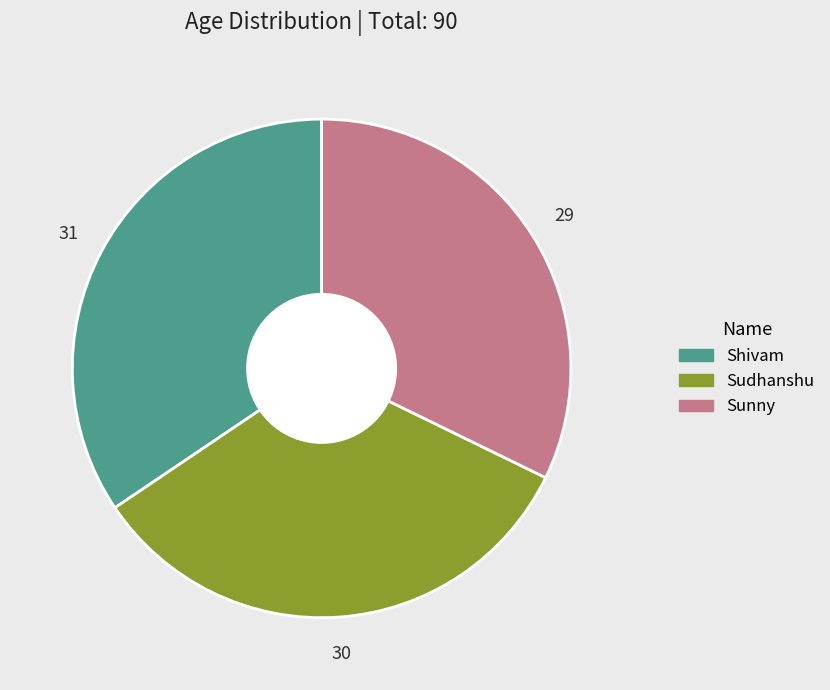

Which has a higher value, Shivam or Sunny?

Shivam